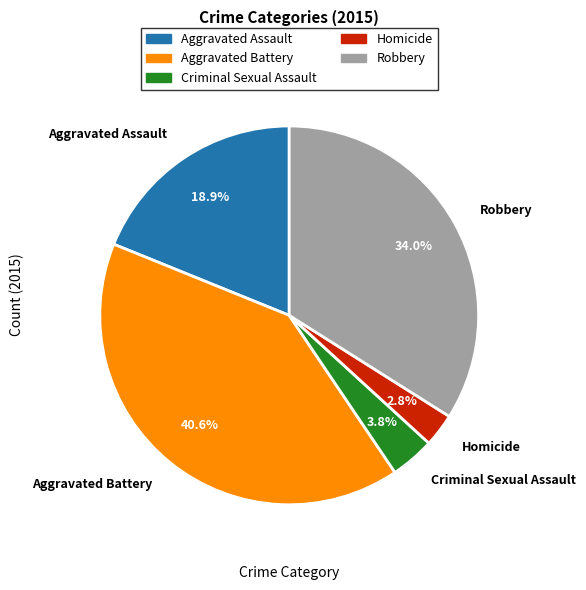

To the nearest percent, what is the combined percentage of Aggravated Battery and Robbery?

75%